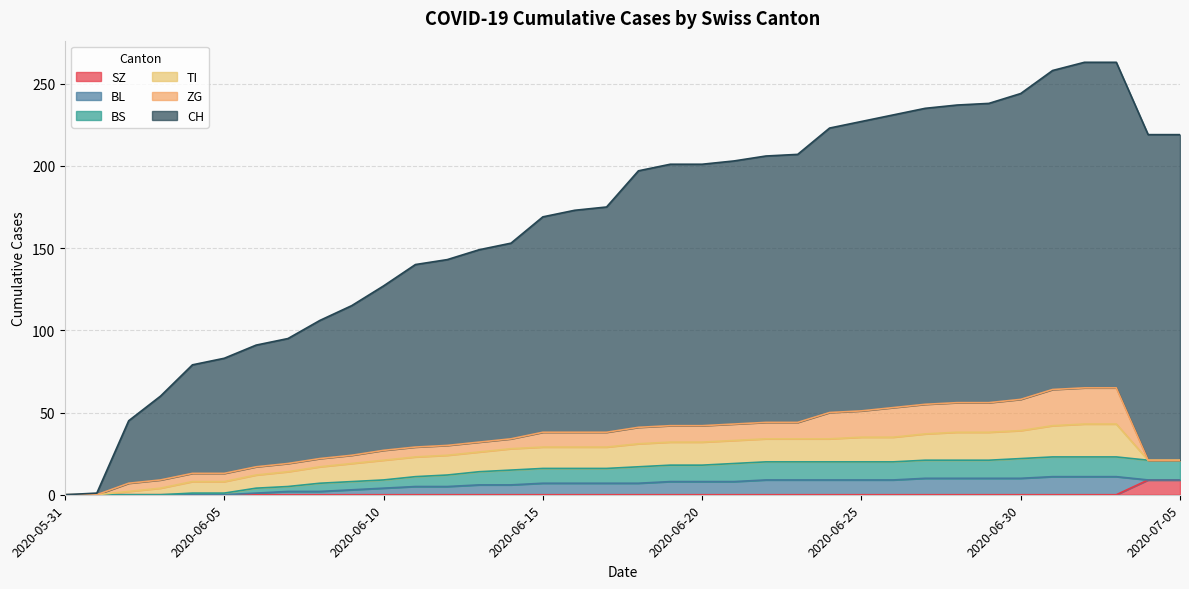

How many values in CH are above zero?

35